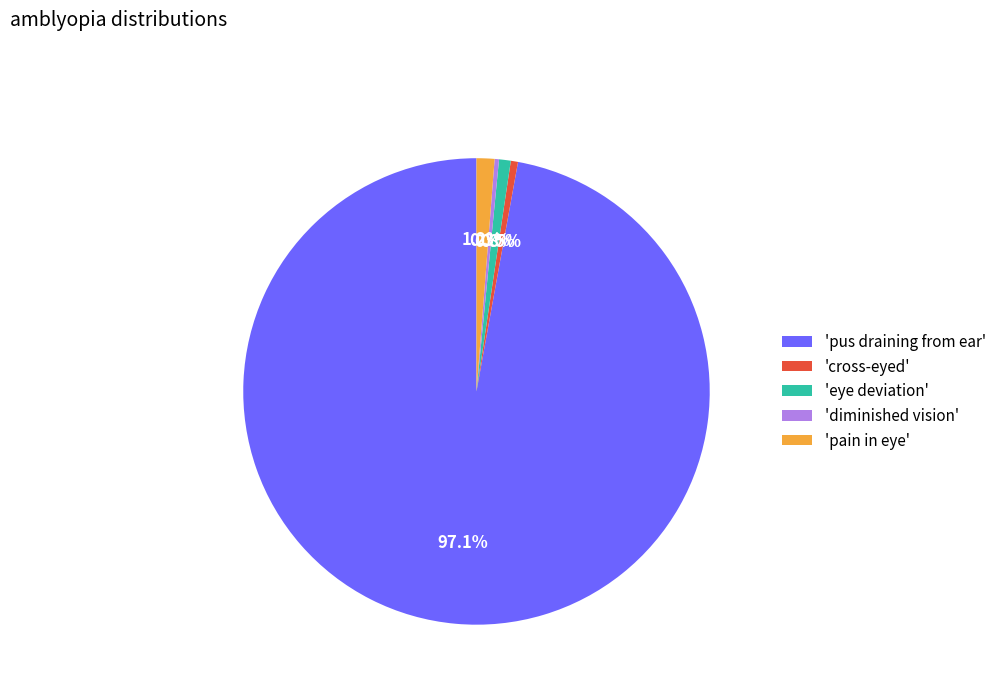

Is there a majority slice in this chart?

Yes